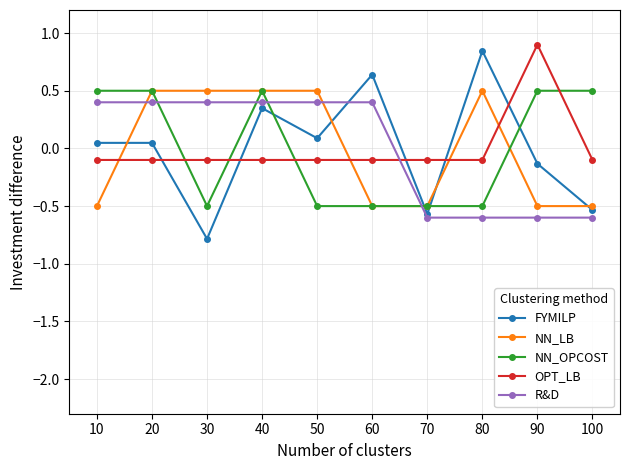

The OPT_LB series shows -0.1 at 20. True or false?

True